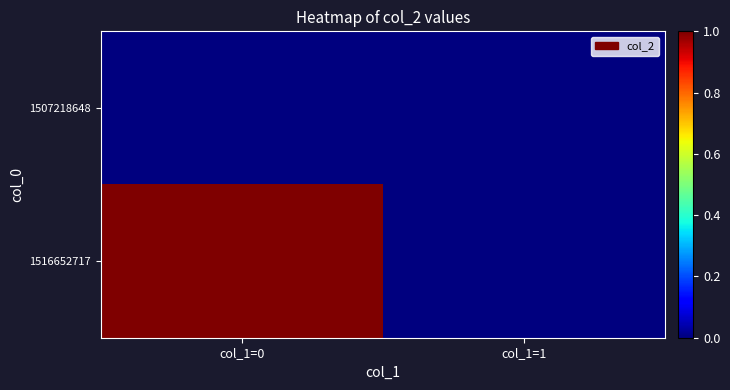

How many distinct data groups are displayed?

2